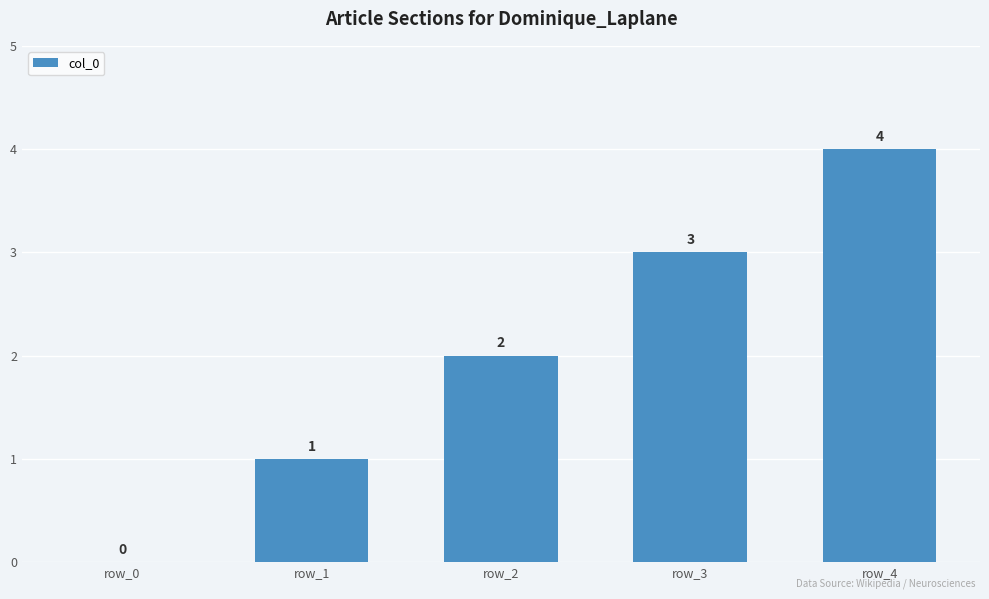

What is the sum of all values?

10